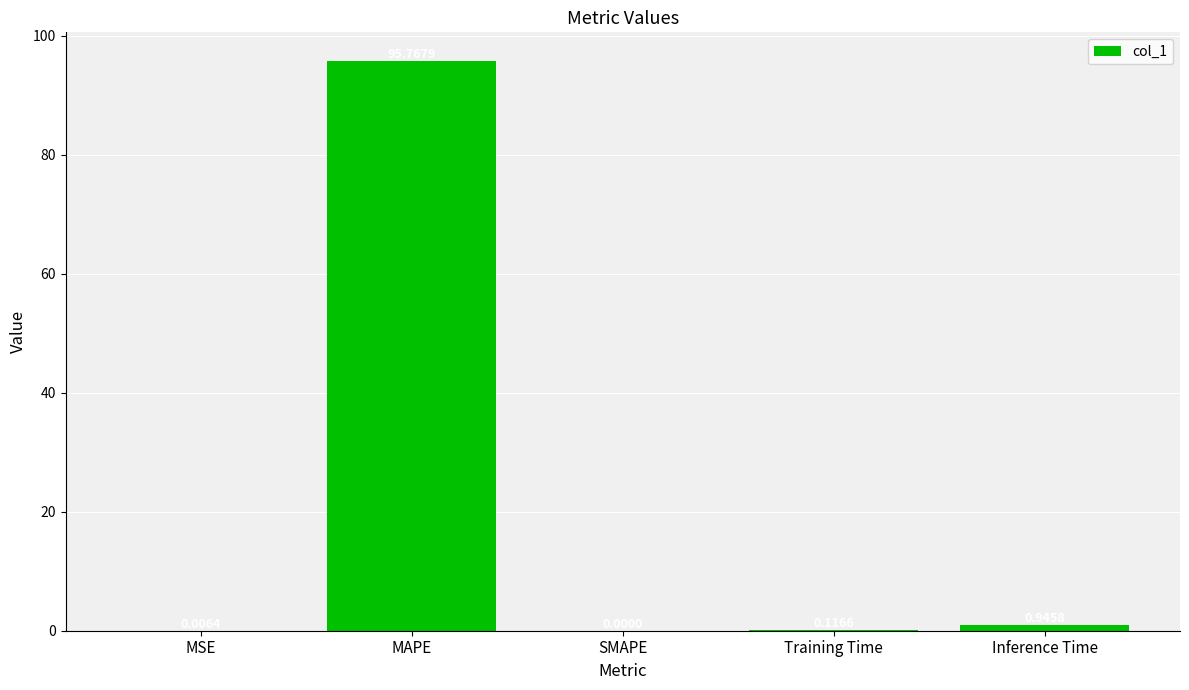

At which category does the chart reach its peak across all series?

MAPE